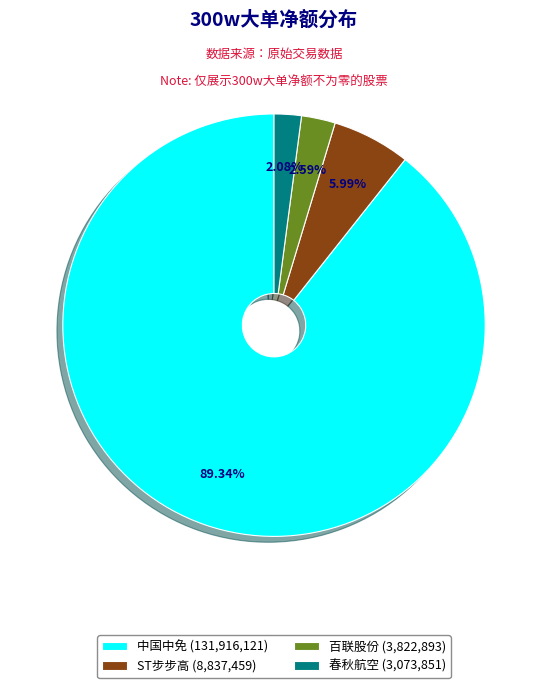

Approximately how many times larger is the value at 春秋航空 (3,073,851) compared to 百联股份 (3,822,893)?

0.8